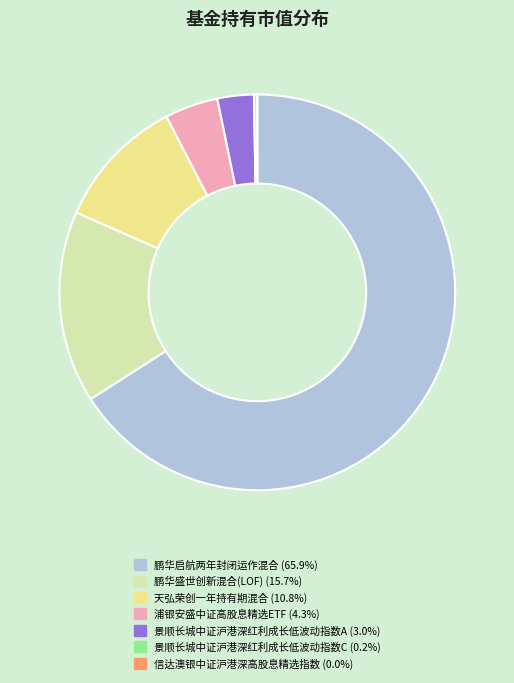

Do 景顺长城中证沪港深红利成长低波动指数A (3.0%) and 鹏华启航两年封闭运作混合 (65.9%) together represent more than half of the pie?

Yes